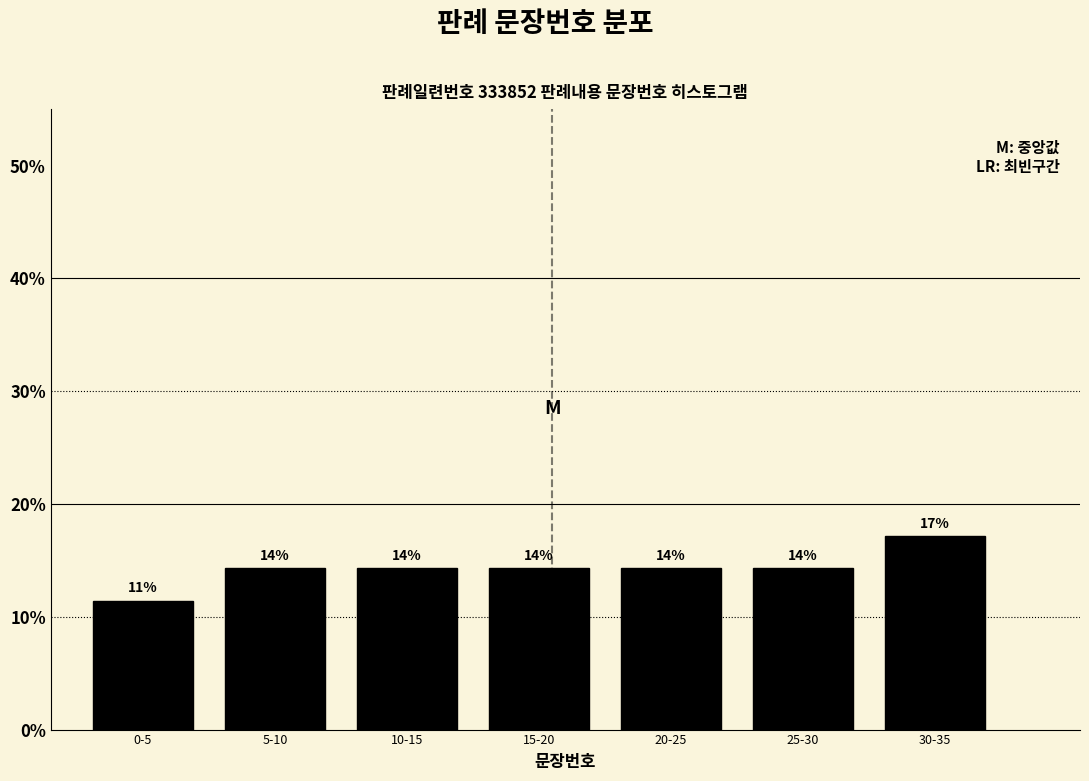

How many bars are there in total?

7